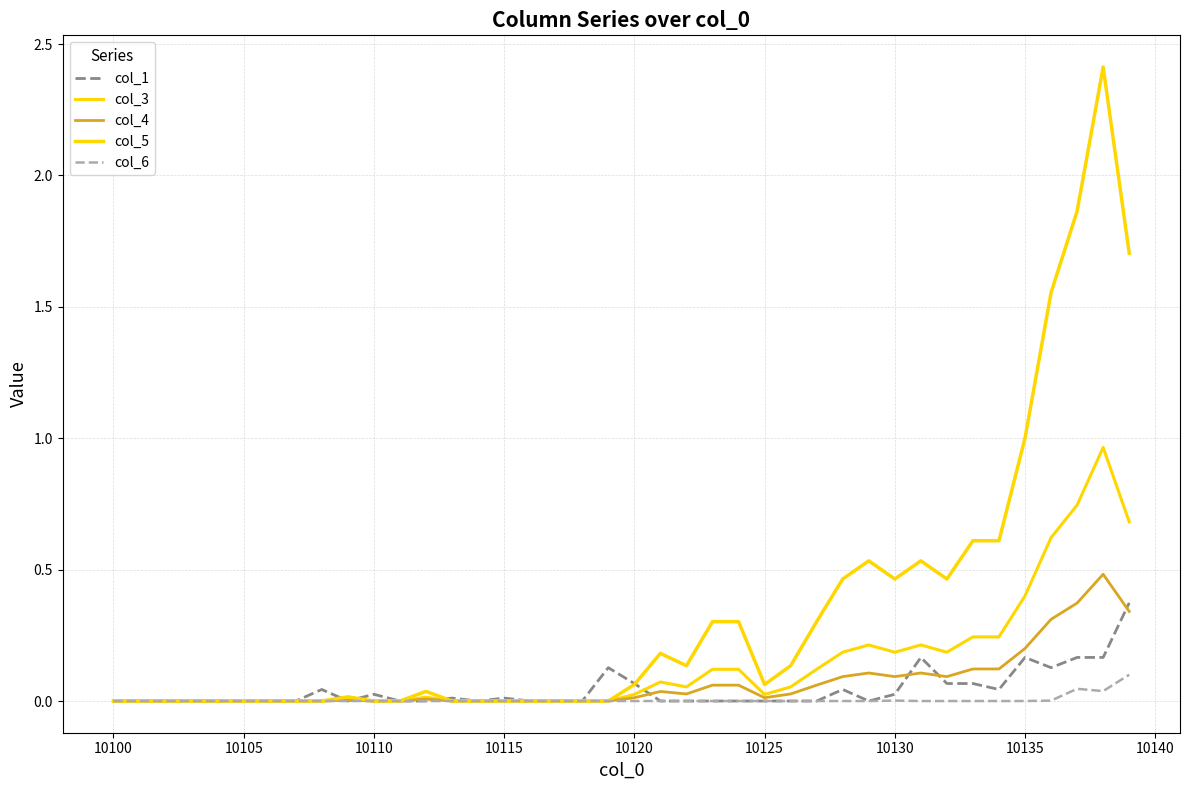

Which series has the widest spread of values?

col_5